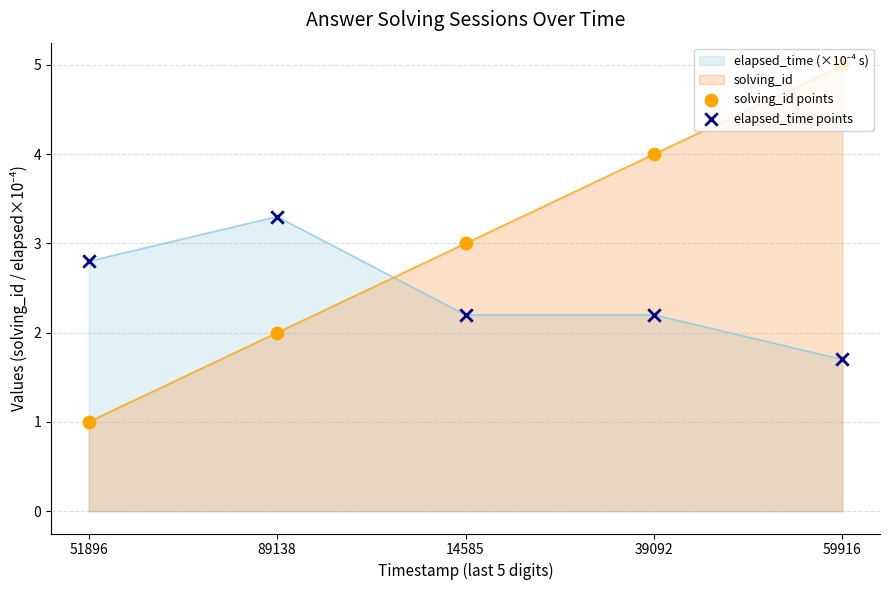

Which series contains the highest Y value?

solving_id points